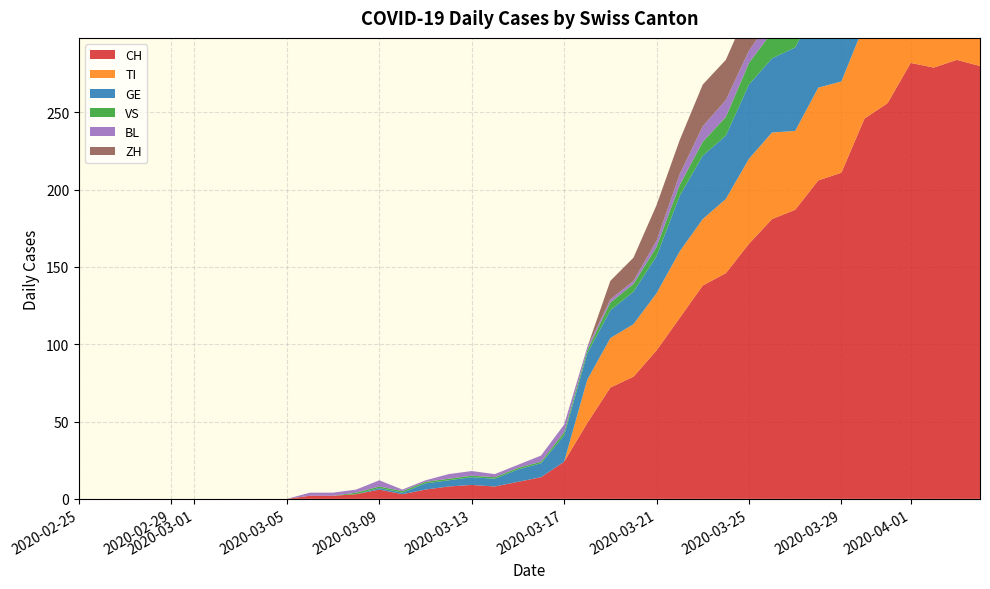

Reading left to right, list all the values displayed in this chart.

CH: 0	0	0	0	0	0	0	0	0	0	2	2	3	6	3	6	8	9	8	11	14	24	49	72	79	96	117	138	146	165	181	187	206	211	246	256	282	279	284	280
TI: 0	0	0	0	0	0	0	0	0	0	0	0	0	0	0	0	0	0	0	0	0	0	28	32	34	37	43	43	48	55	56	51	60	59	61	67	72	73	67	67
GE: 0	0	0	0	0	0	0	0	0	0	0	0	0	1	1	4	4	5	5	8	9	17	17	18	21	24	36	41	41	48	48	54	54	55	54	49	58	54	58	51
VS: 0	0	0	0	0	0	0	0	0	0	0	0	1	1	1	1	1	1	1	1	1	2	2	5	5	6	7	9	12	14	17	16	19	21	23	23	25	24	23	23
BL: 0	0	0	0	0	0	0	0	0	0	2	2	2	4	1	1	3	3	2	2	4	5	2	2	2	4	7	10	11	8	9	11	13	14	16	16	17	18	18	17
ZH: 0	0	0	0	0	0	0	0	0	0	0	0	0	0	0	0	0	0	0	0	0	0	0	12	15	23	22	27	26	28	35	38	42	46	46	50	54	53	57	59